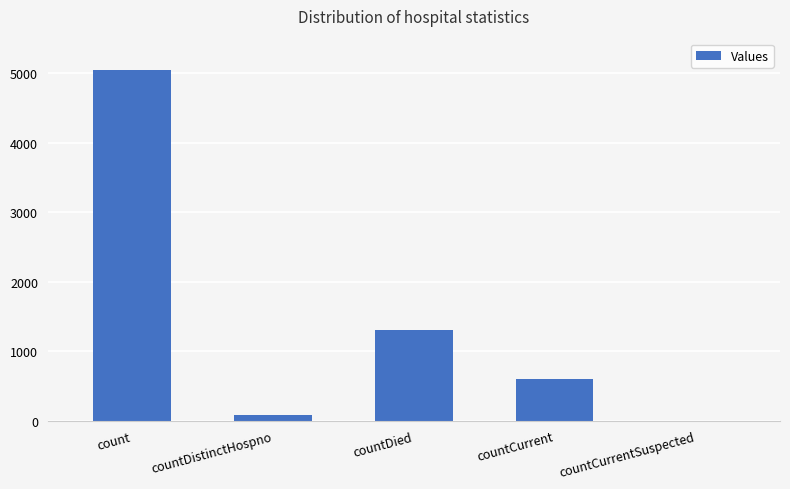

Reading left to right, transcribe all the data shown in this chart.

count=5054	countDistinctHospno=76	countDied=1303	countCurrent=599	countCurrentSuspected=0